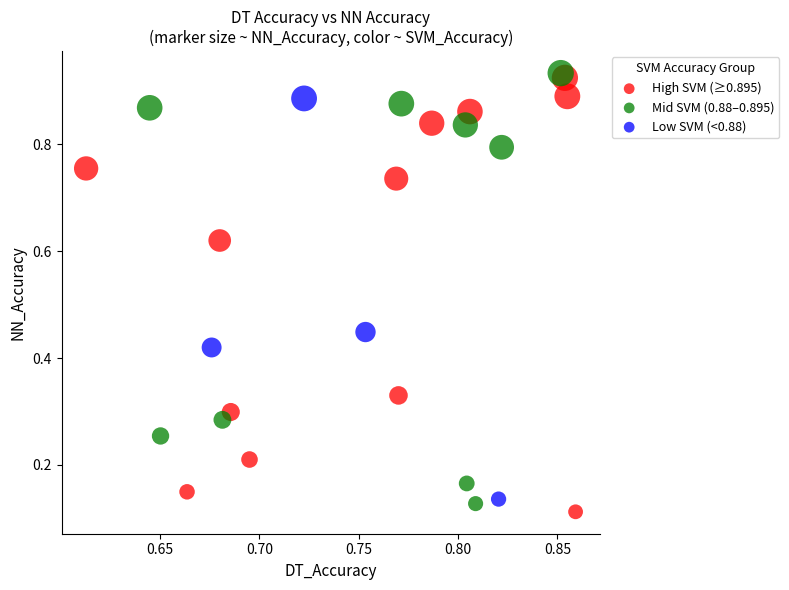

Which series reaches the minimum Y coordinate?

High SVM (≥0.895)